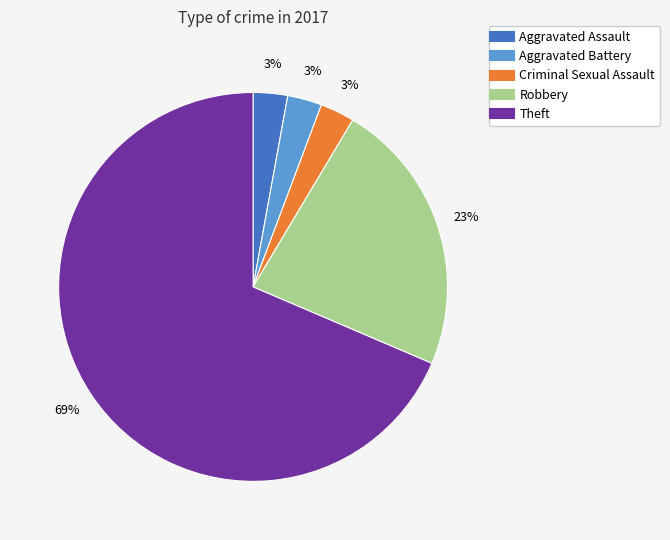

To the nearest percent, what portion does Criminal Sexual Assault represent?

3%